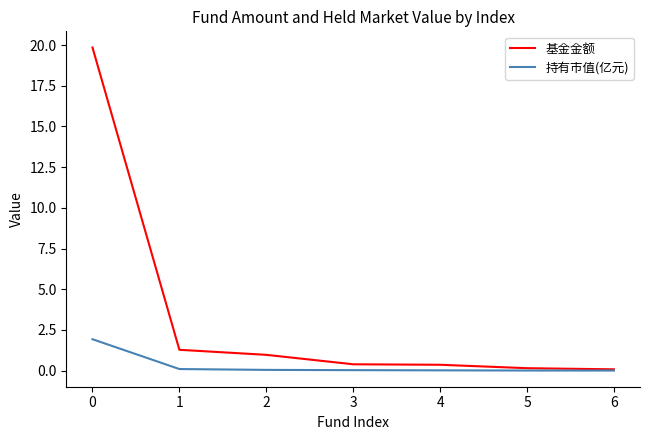

The value of 基金金额 at 0 is 19.9. True or false?

True